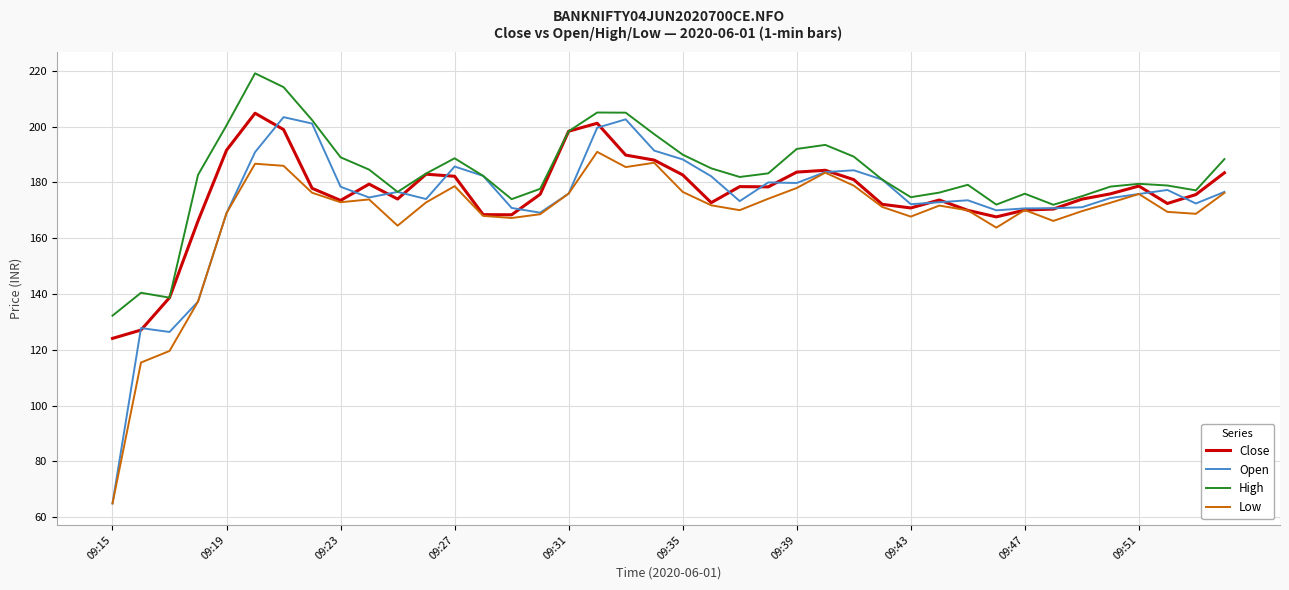

Which series has the widest spread of values?

Open